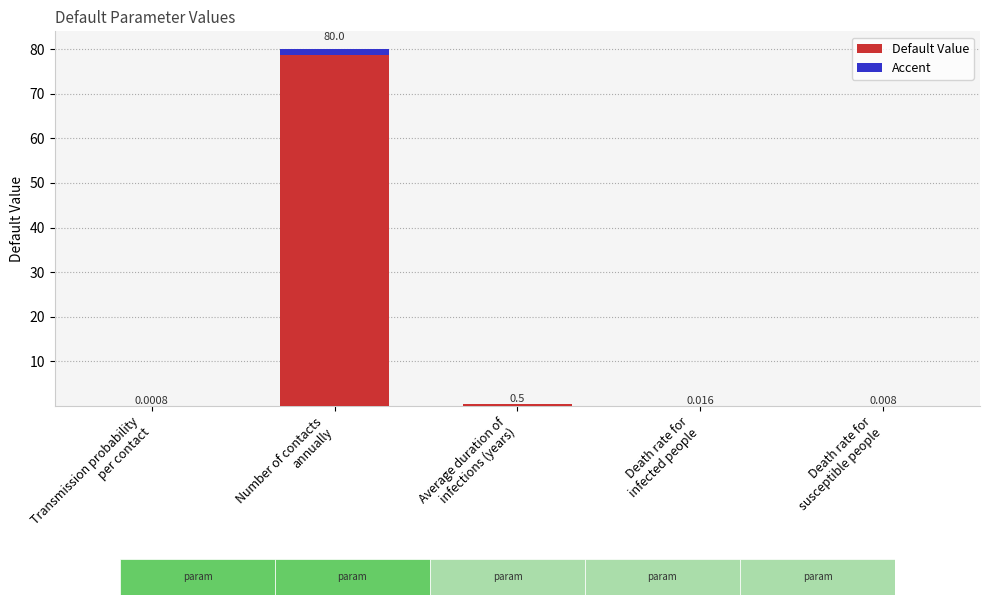

What are all the series names shown in the legend?

Default Value, Accent